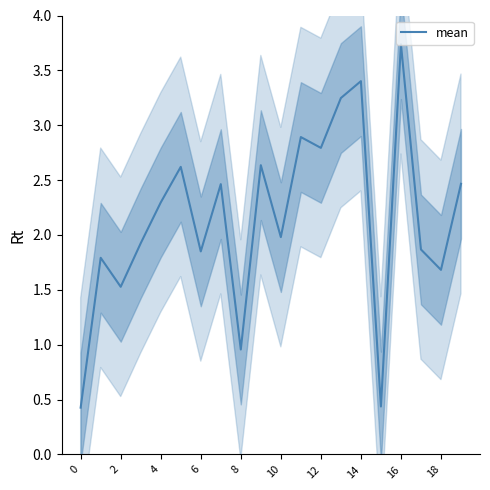

The value of mean at 16 is 5.6. True or false?

False